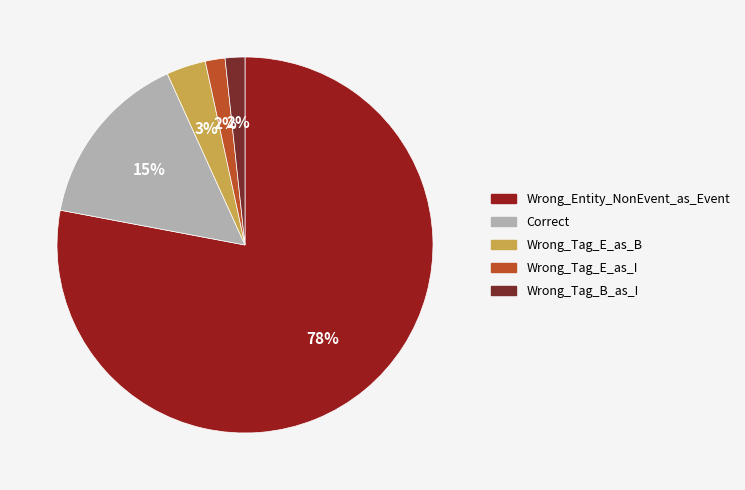

Is there any slice that represents more than half of the pie?

Yes